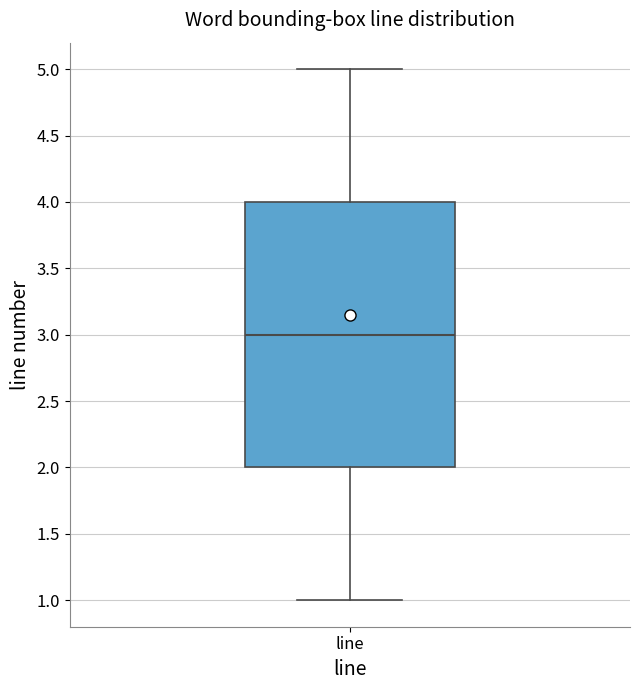

Read this box plot against the y-axis: the position of the median line, the range covered by the box, and the ends of both whiskers. The values are not printed on the chart, so give them approximately, as read against the axis.

median 3, box 2 to 4, whiskers 1 to 5